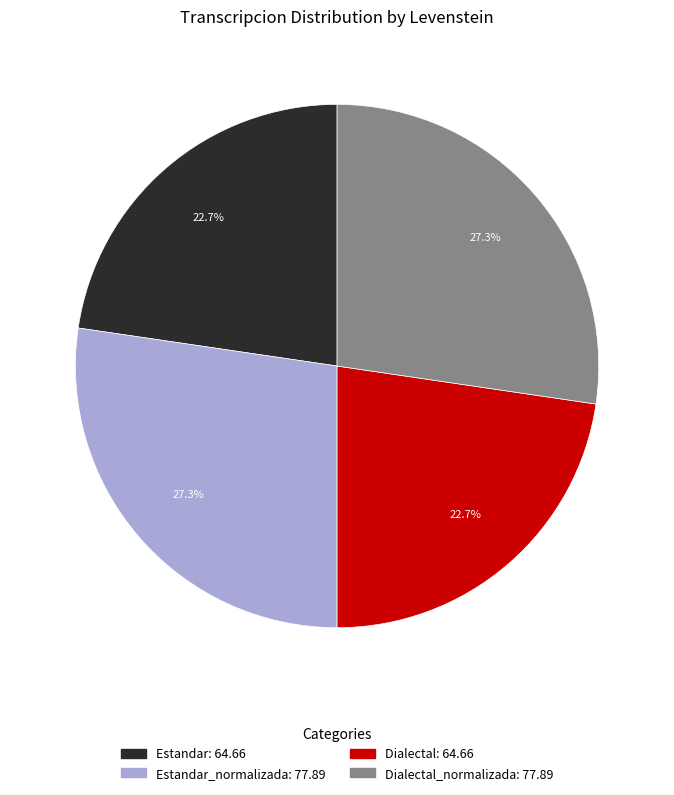

To the nearest percent, what is the average slice percentage?

25%